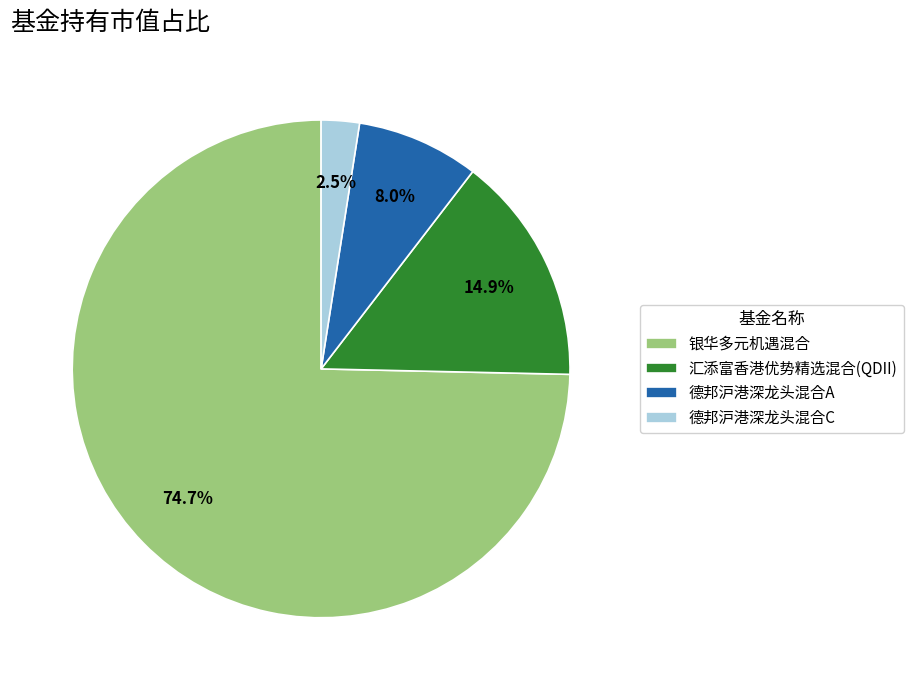

What is the smallest slice in the pie chart?

德邦沪港深龙头混合C